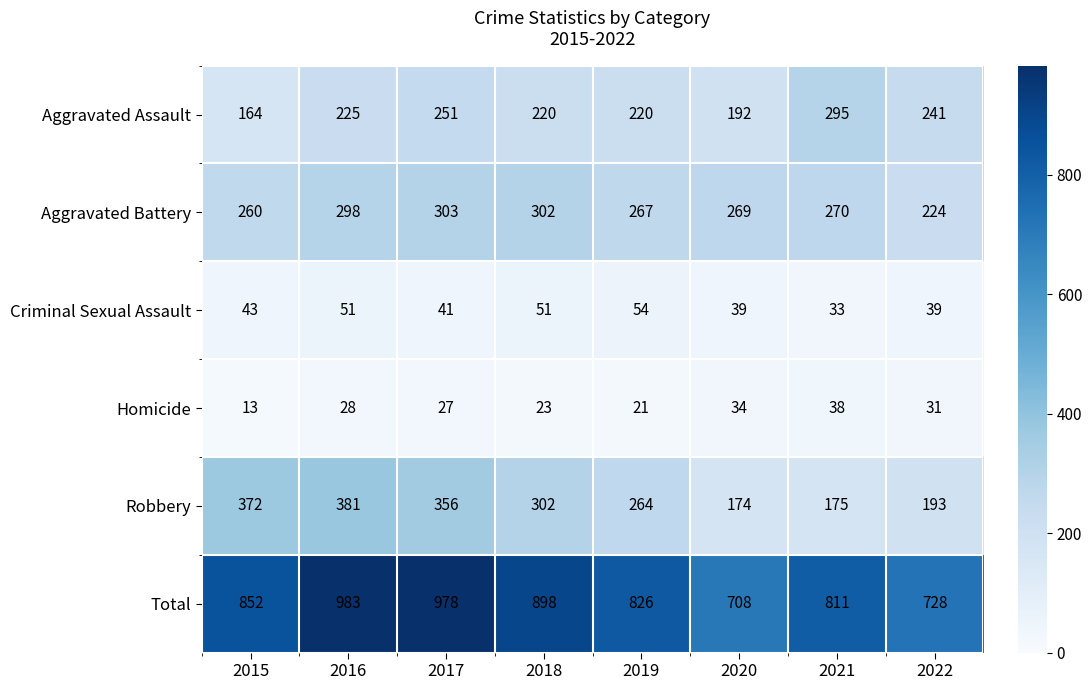

Where is Total nearest to the value 845?

2015